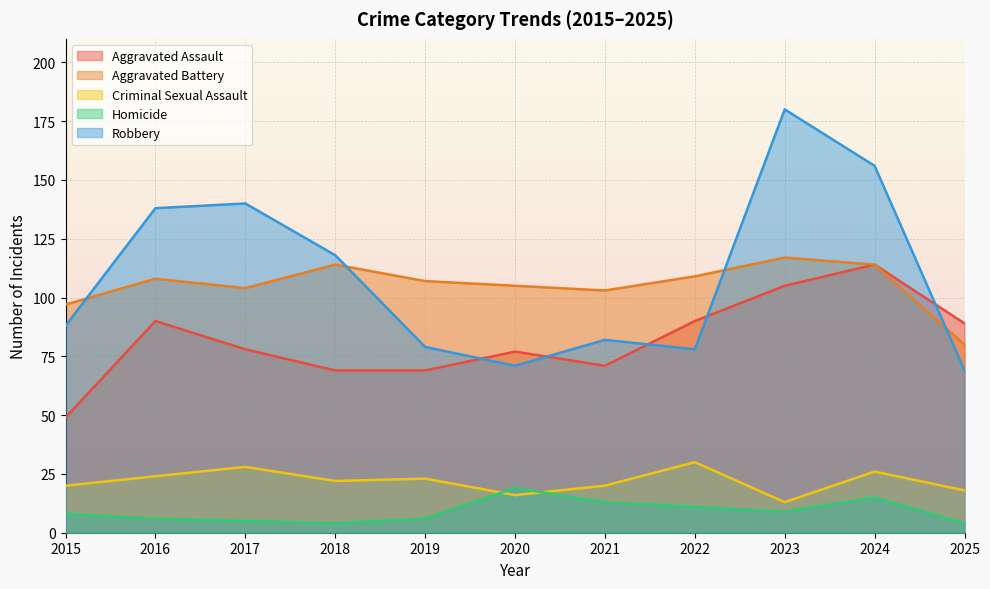

At how many categories does at least one series exceed 23?

11